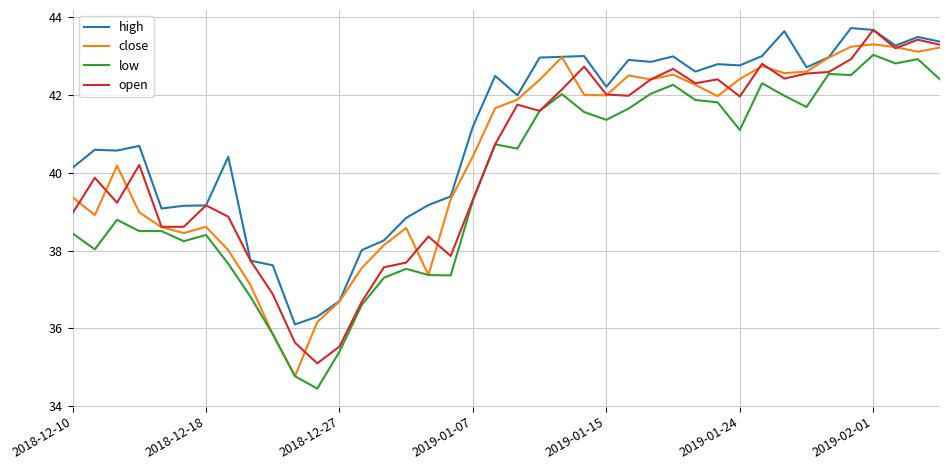

What is the maximum value shown in the chart?

43.7